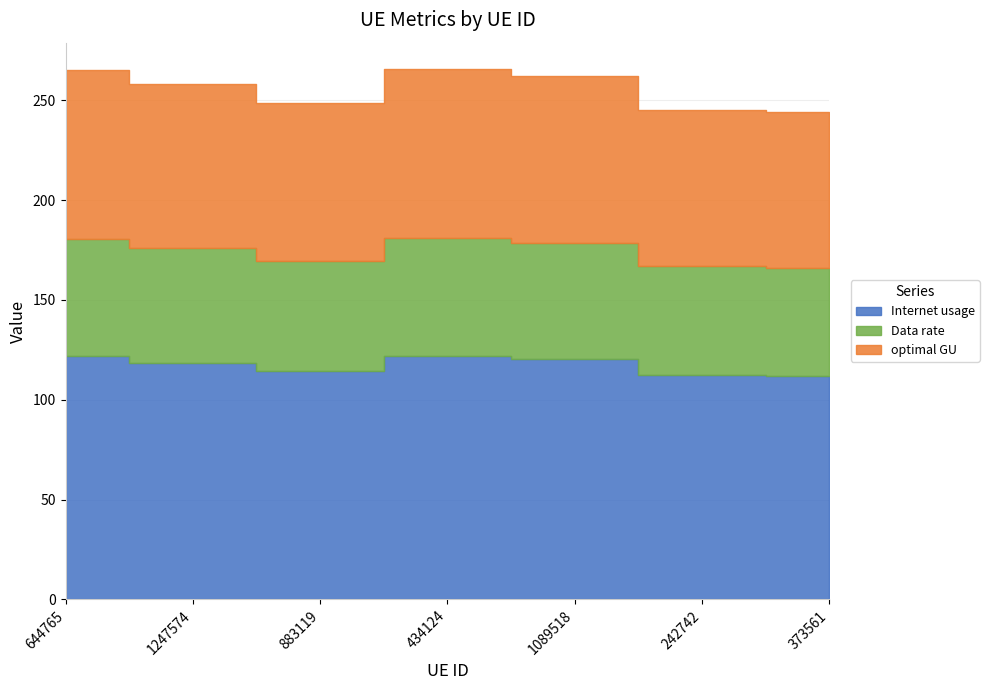

True or false: optimal GU has a value of 139.6 at 644765.

False